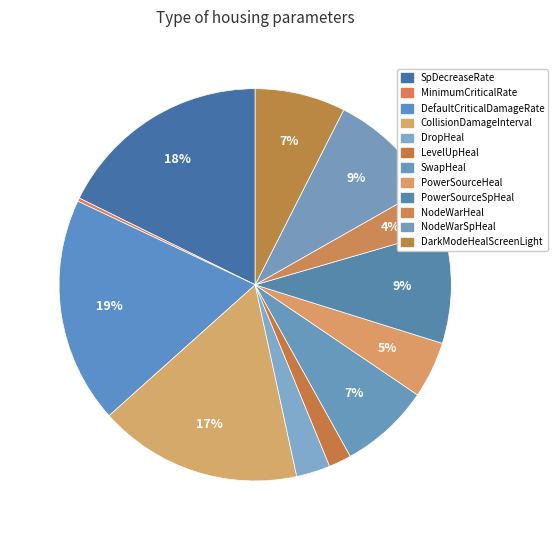

How many slices are in this pie chart?

12